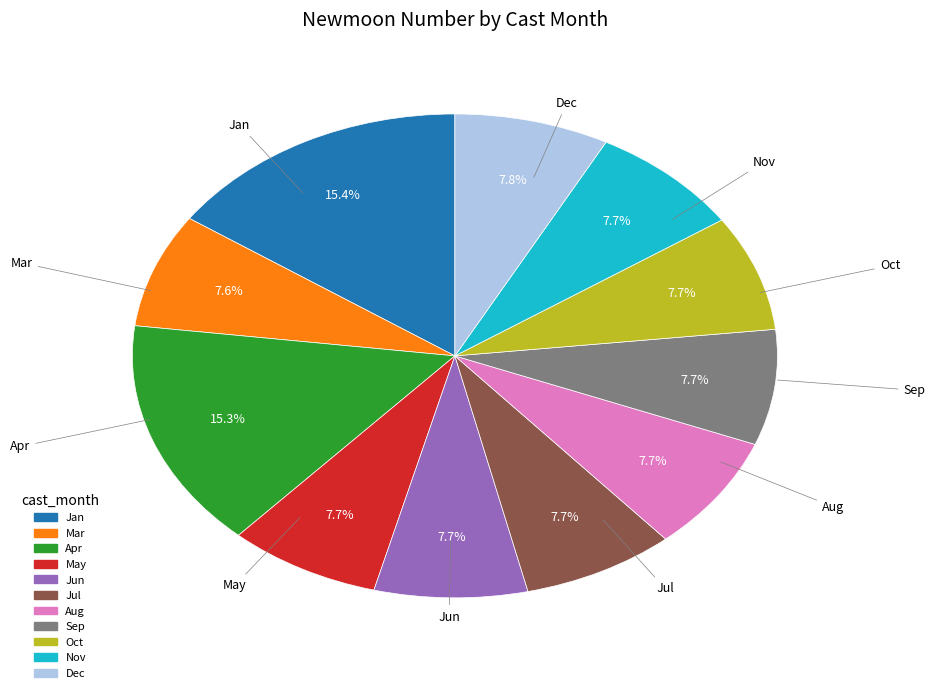

Is there a majority slice in this chart?

No